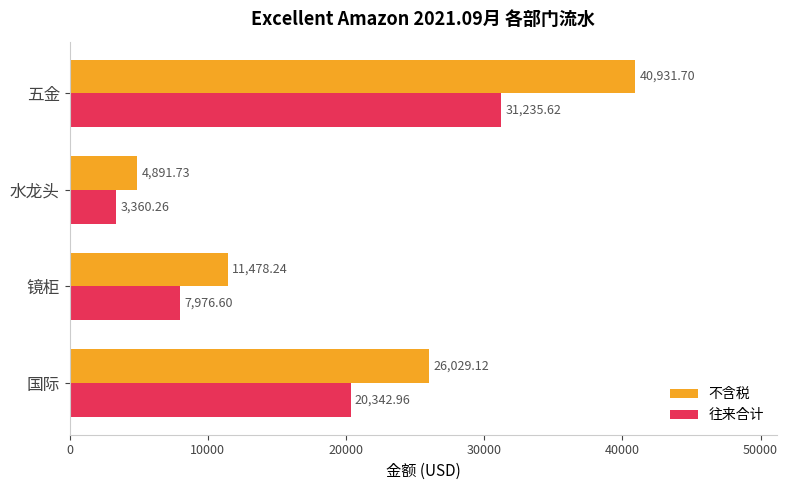

How many values in the 往来合计 series exceed 20342?

2